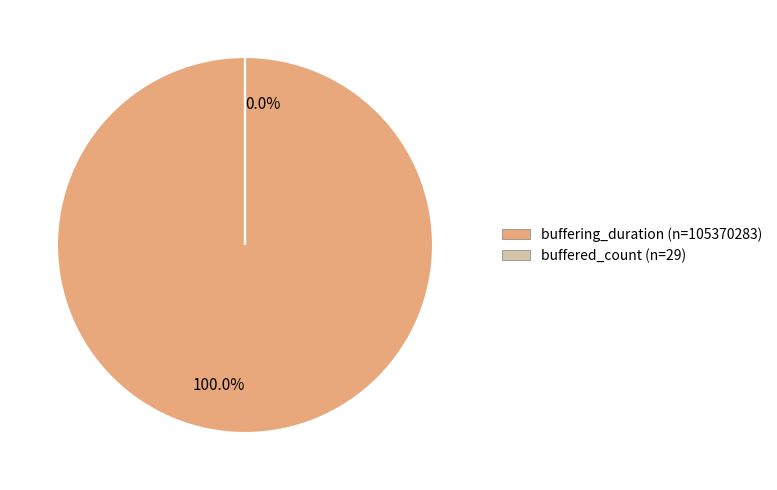

How many segments does this pie chart have?

2